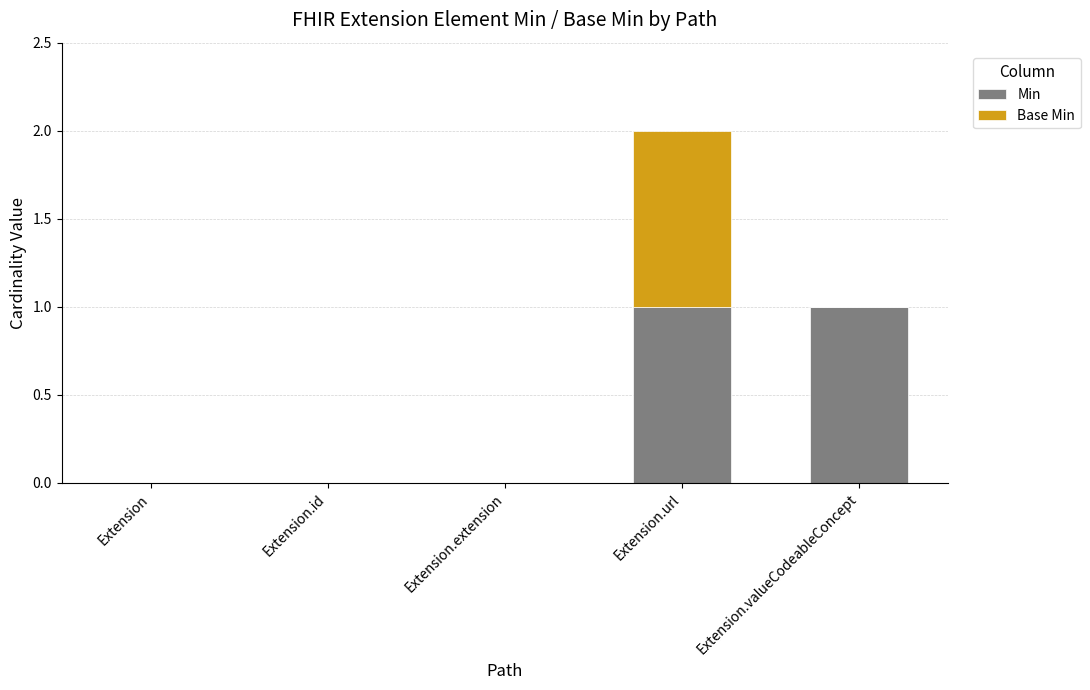

Count the number of categories in the chart.

5